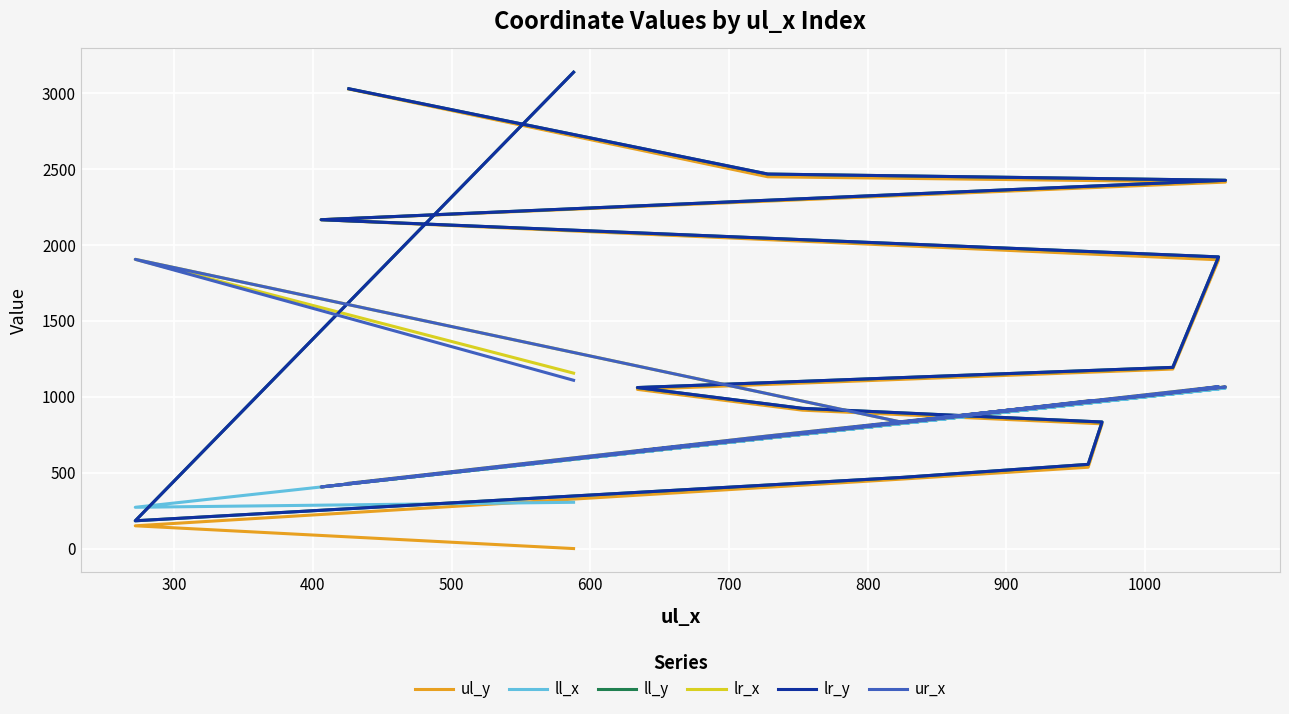

How many lines are shown in the chart?

6